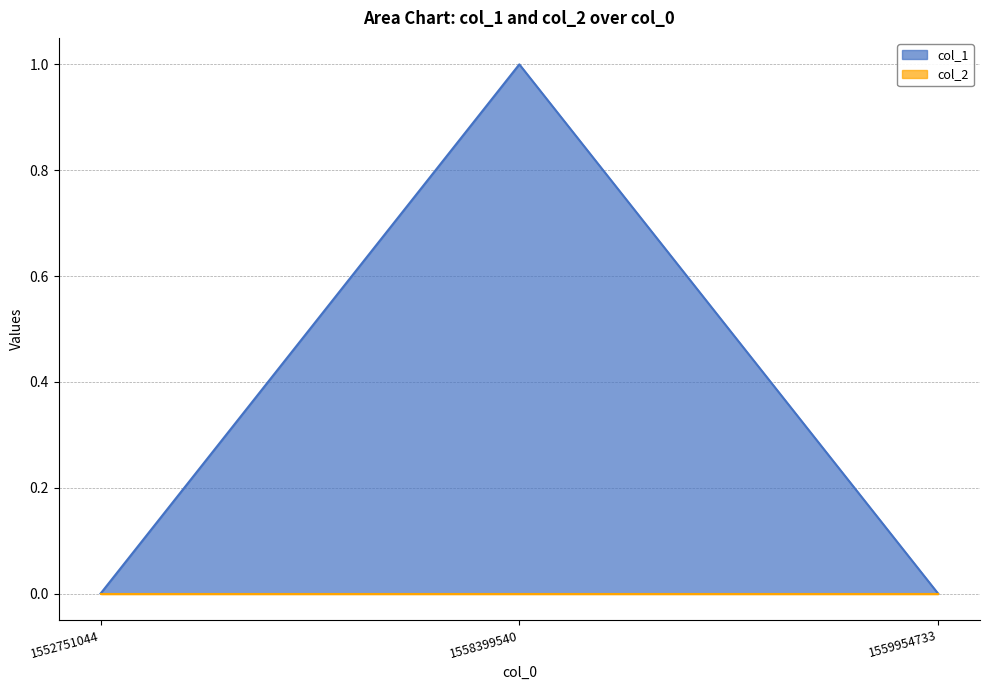

What is the greatest value displayed?

1